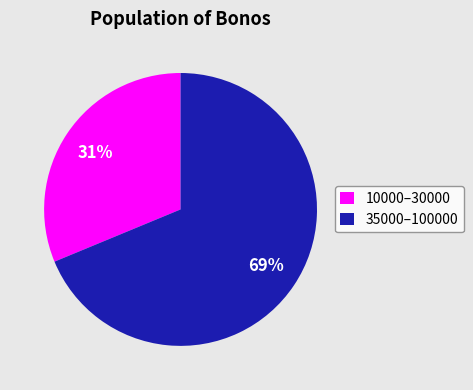

Which has a higher value, 10000–30000 or 35000–100000?

35000–100000